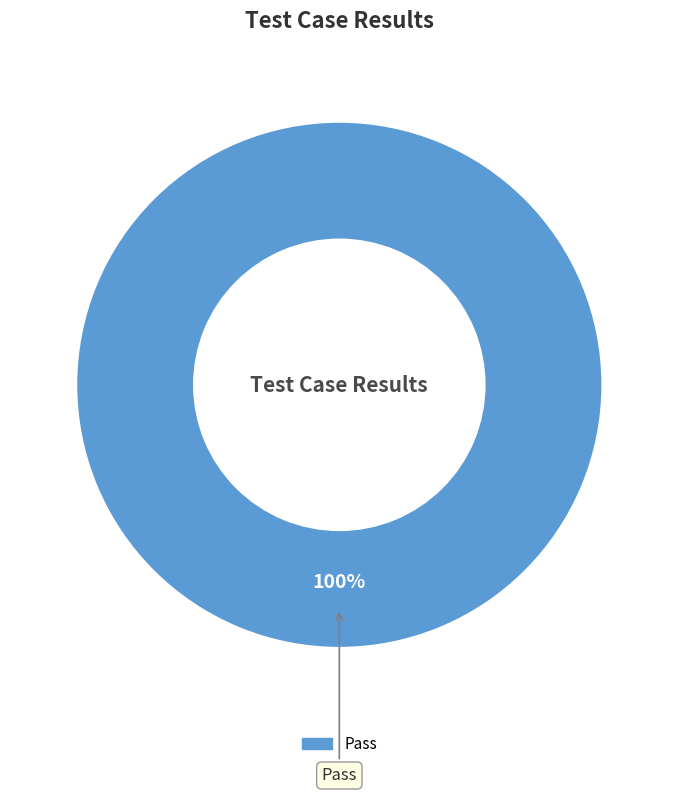

Is there a majority slice in this chart?

Yes